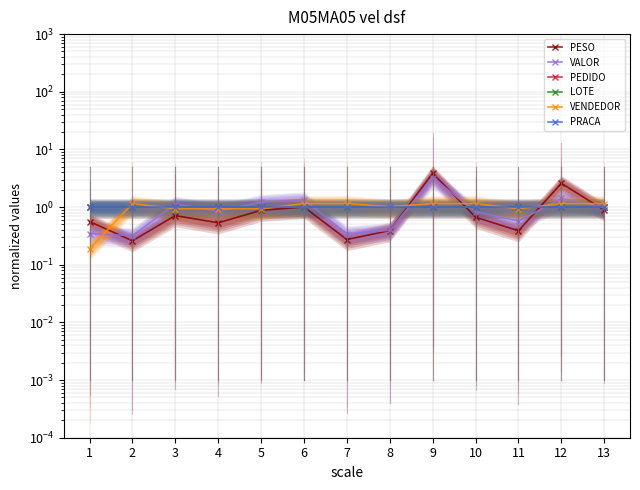

Between which two adjacent categories do PESO and LOTE first intersect?

5 and 6